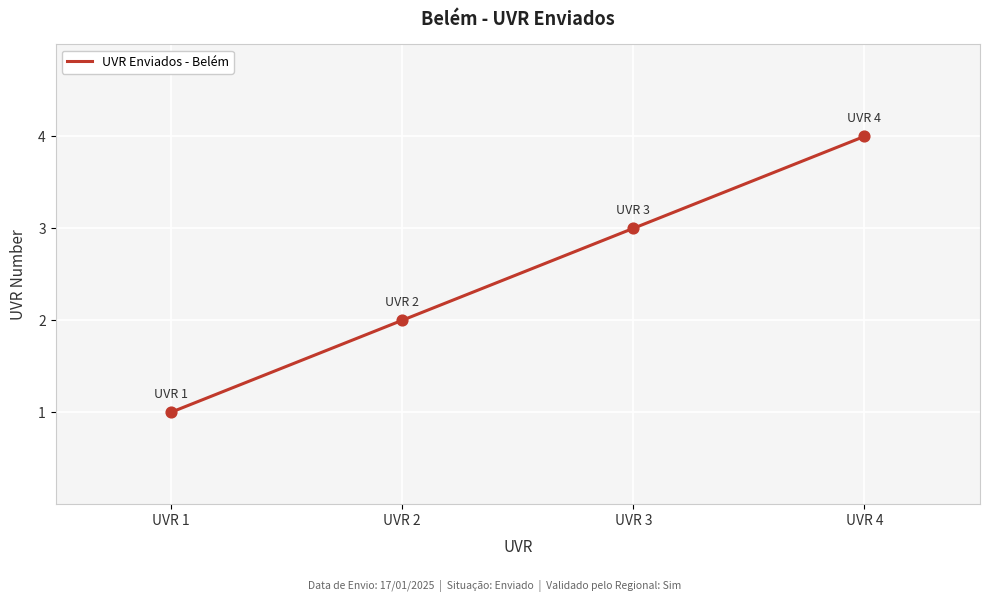

Between UVR 2 and UVR 4, which is larger?

UVR 4